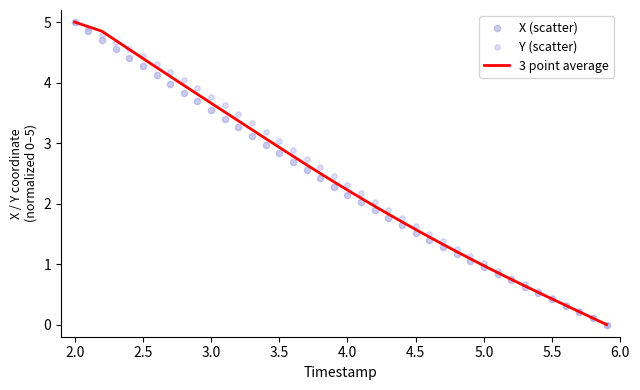

Which series contains the lowest Y value?

3 point average